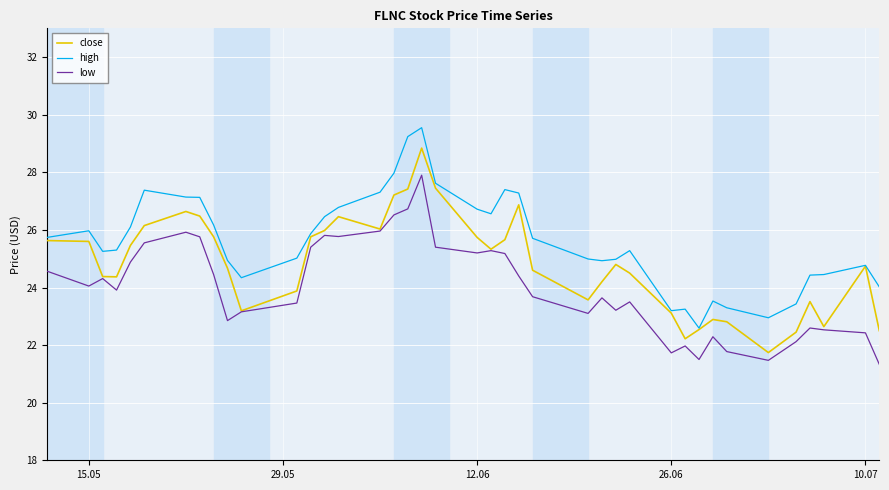

What is the maximum value shown in the chart?

29.6